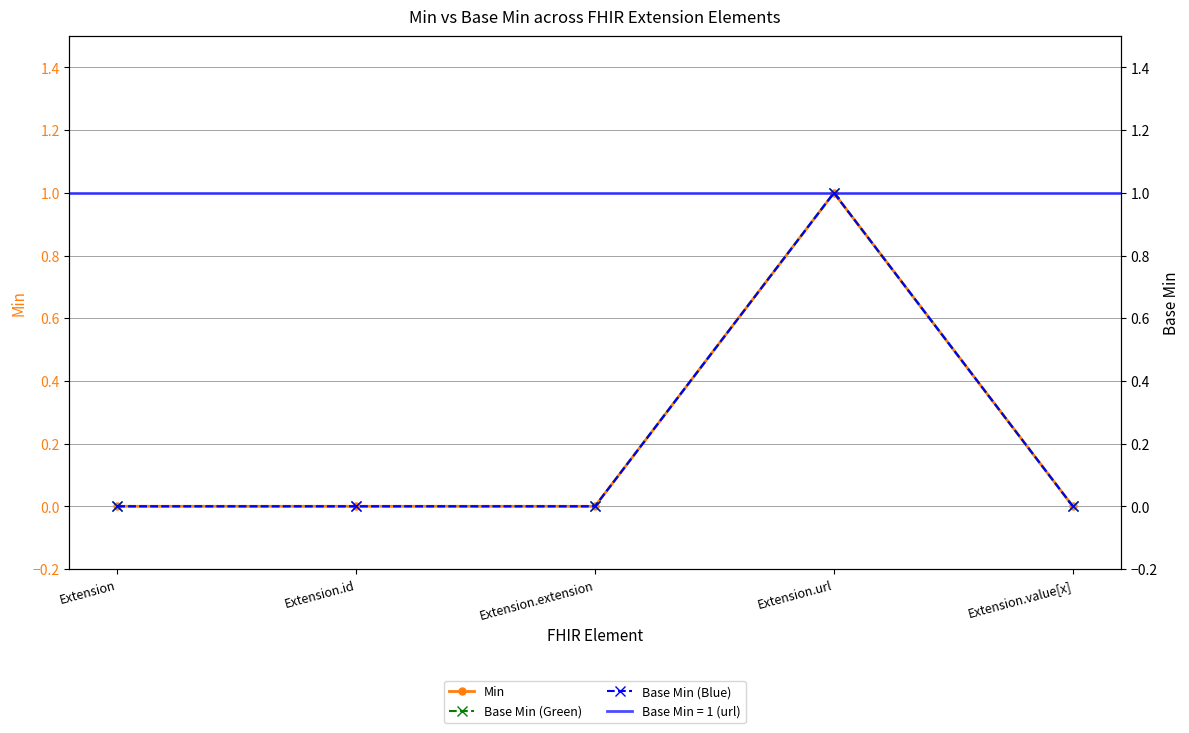

True or false: Base Min (Green) and Min intersect in this chart.

False